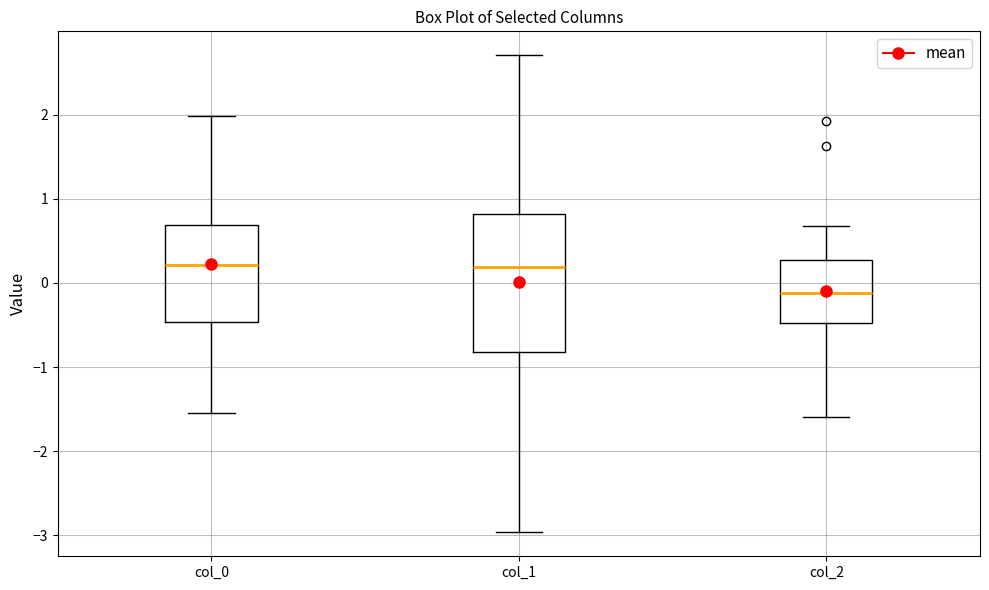

Where does the upper whisker of the box for col_1 end on the y-axis? The values are not printed on the chart, so give them approximately, as read against the axis.

2.7